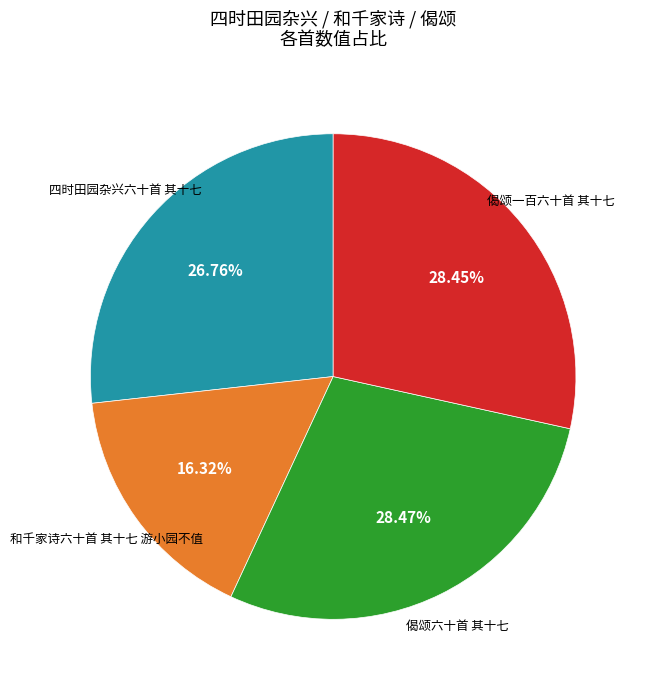

Is there any slice that represents more than half of the pie?

No